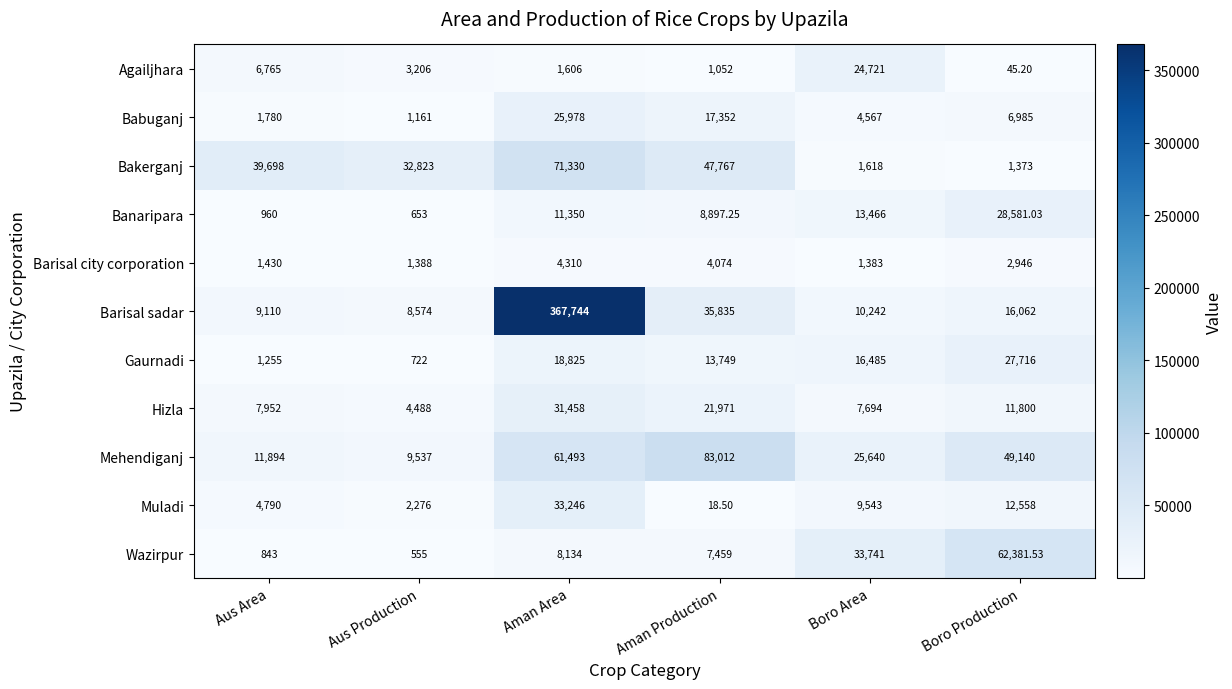

Is the value of Muladi at Aus Area greater than the value of Bakerganj at Aman Production?

No